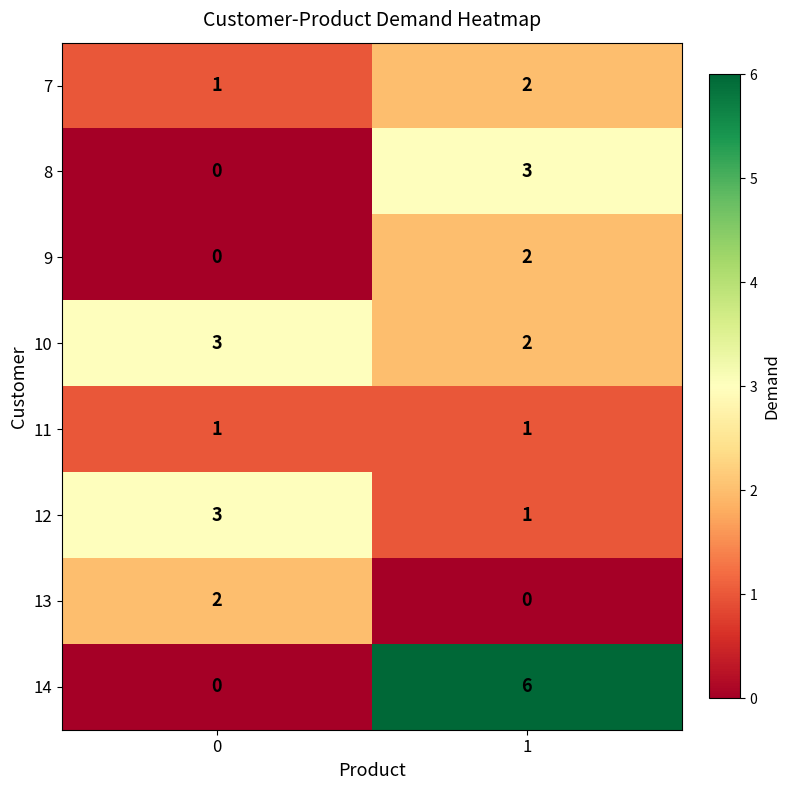

Which series has the largest range (max minus min)?

14